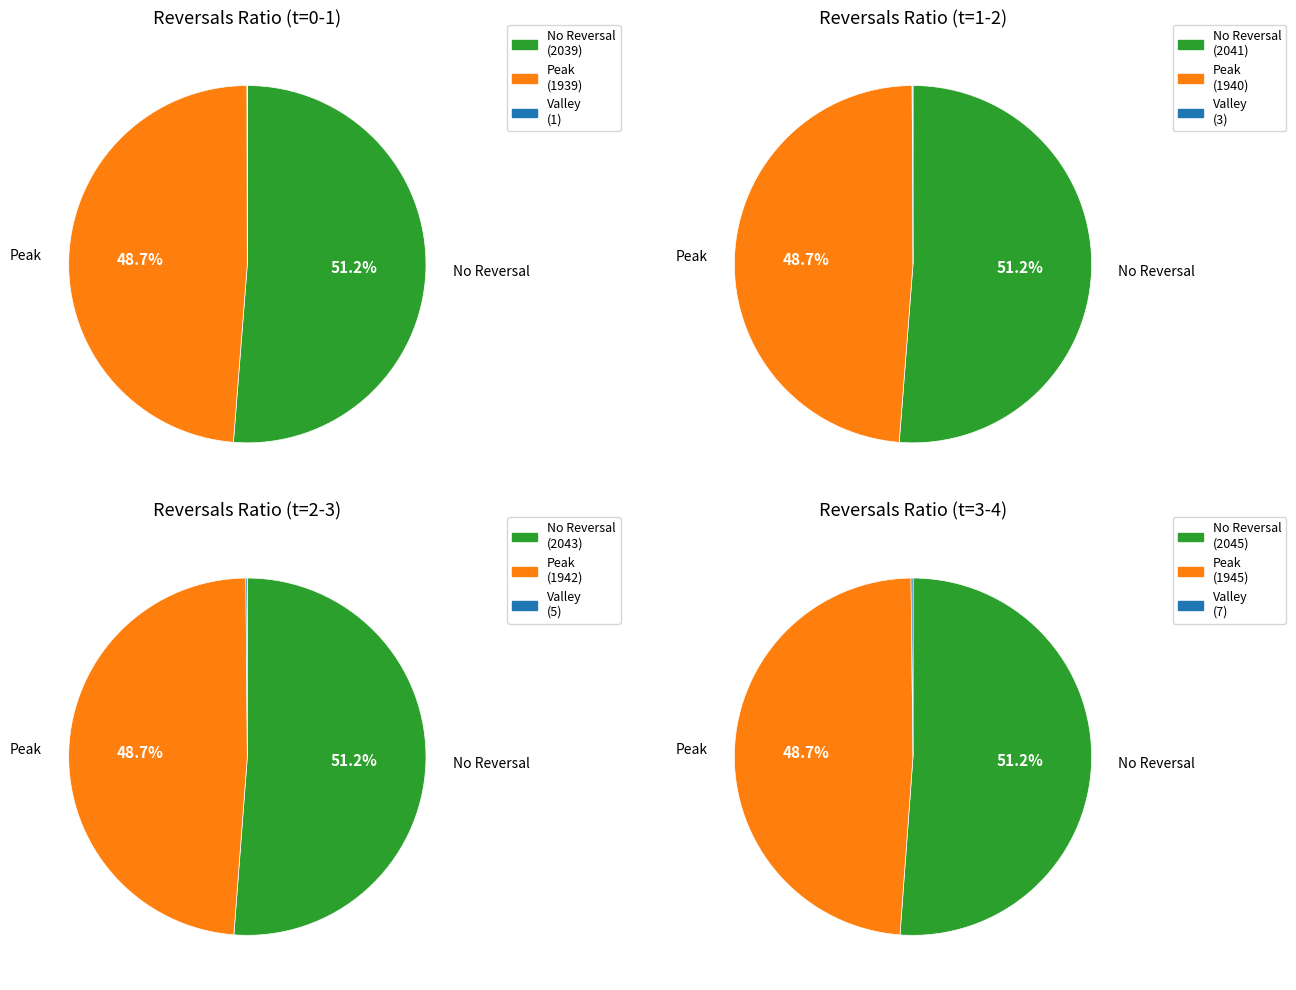

Do 0 and 1 together represent more than half of the pie?

No